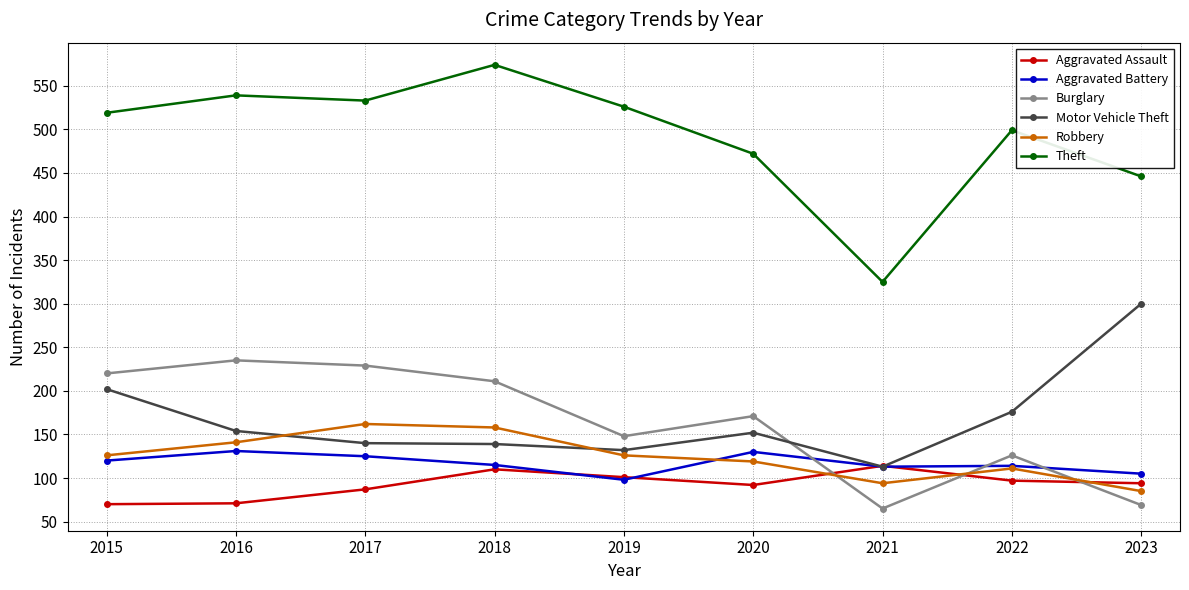

Rank the series at 2017 from lowest to highest value.

Aggravated Assault, Aggravated Battery, Motor Vehicle Theft, Robbery, Burglary, Theft